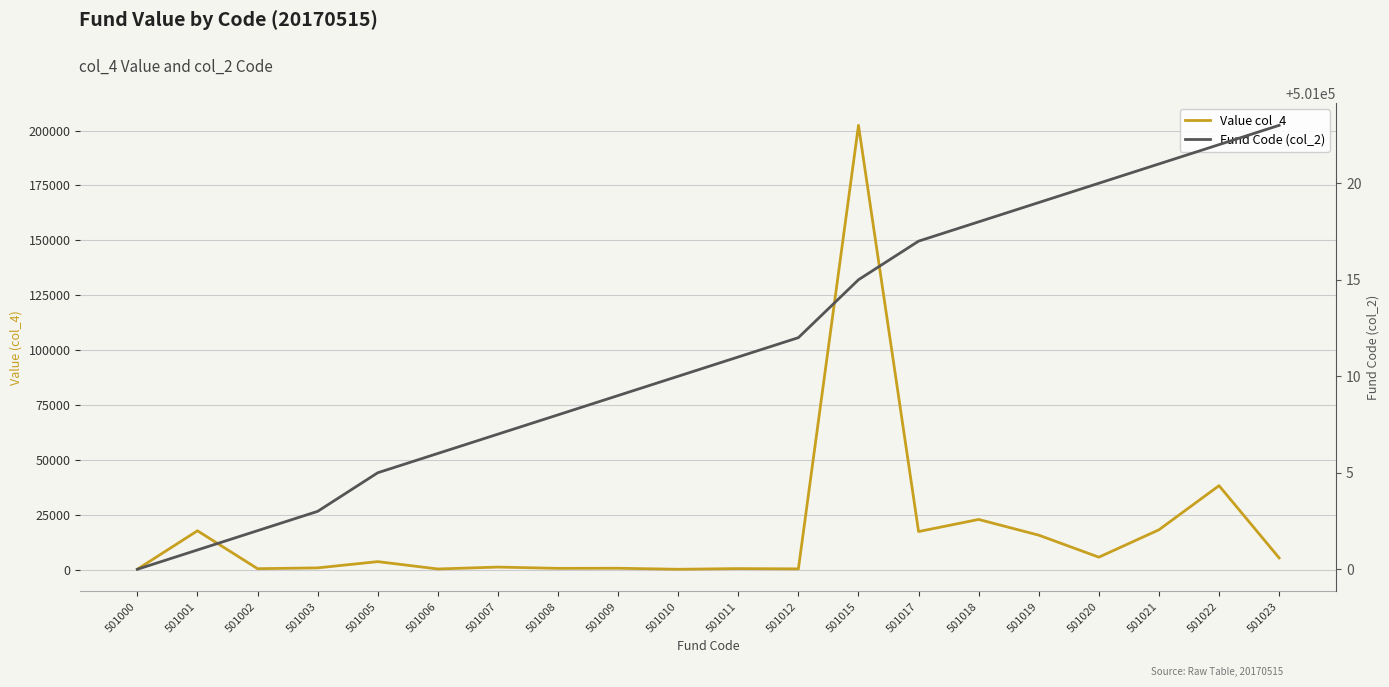

How many data points in Value col_4 are above 3624?

10